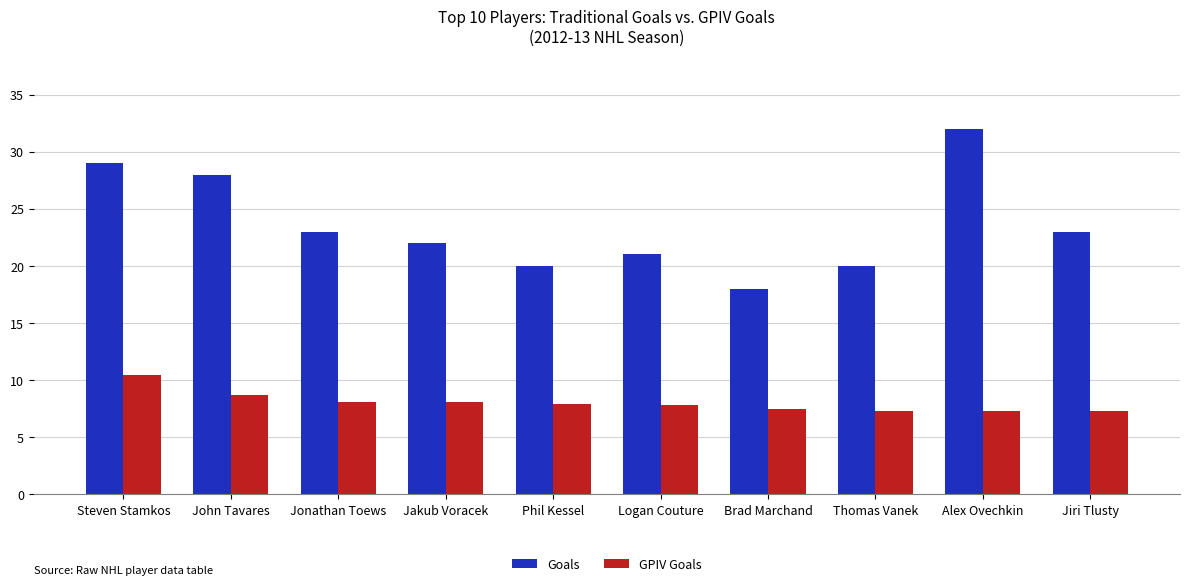

List the series in order of their peak value, highest first.

Goals, GPIV Goals